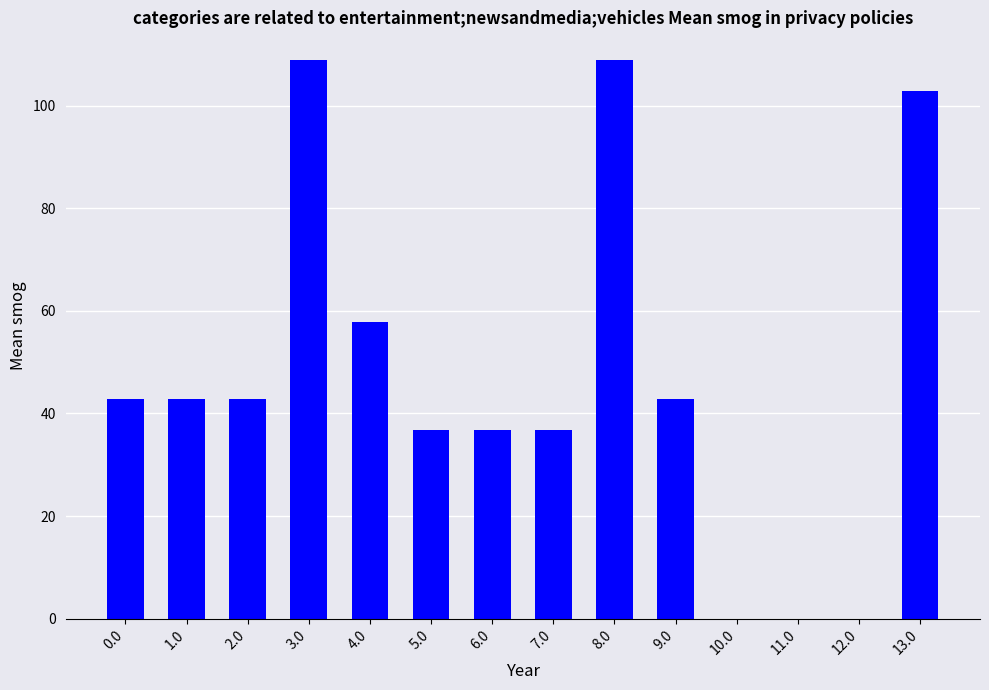

What is the sum of all values?

660.4